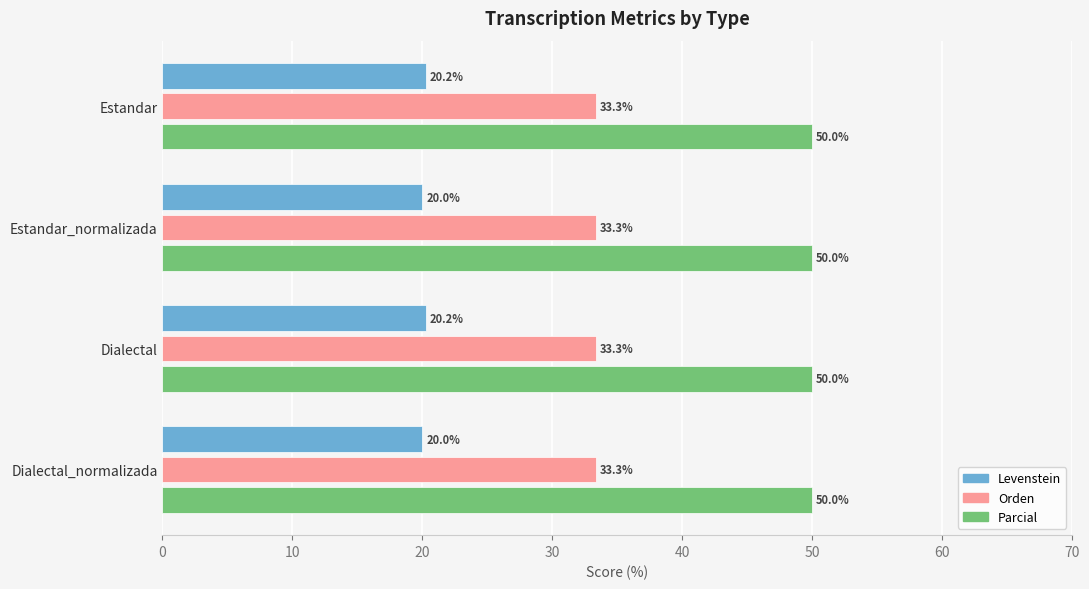

The Parcial series shows 50.0 at Estandar. True or false?

True